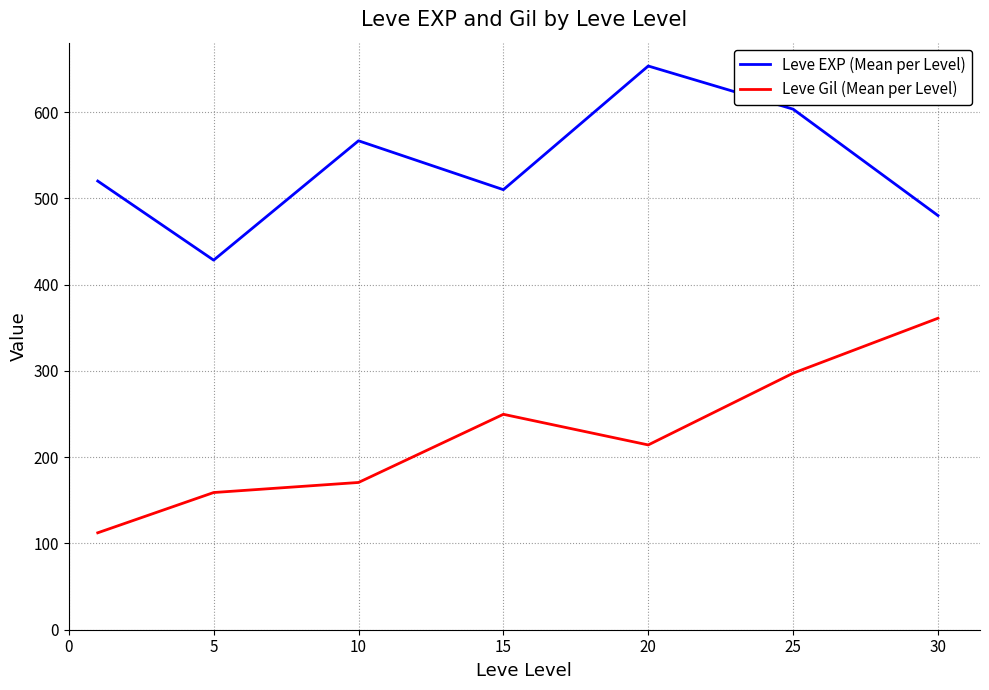

How many series are shown in this chart?

2